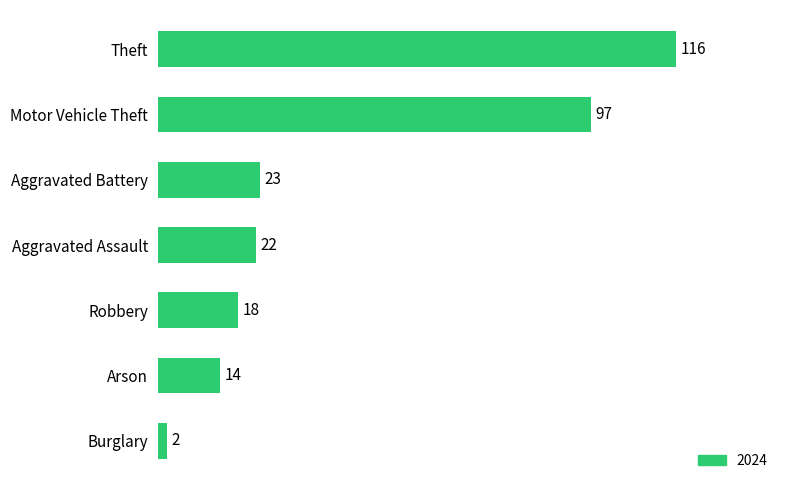

List the labels in order of value, largest first.

Theft, Motor Vehicle Theft, Aggravated Battery, Aggravated Assault, Robbery, Arson, Burglary